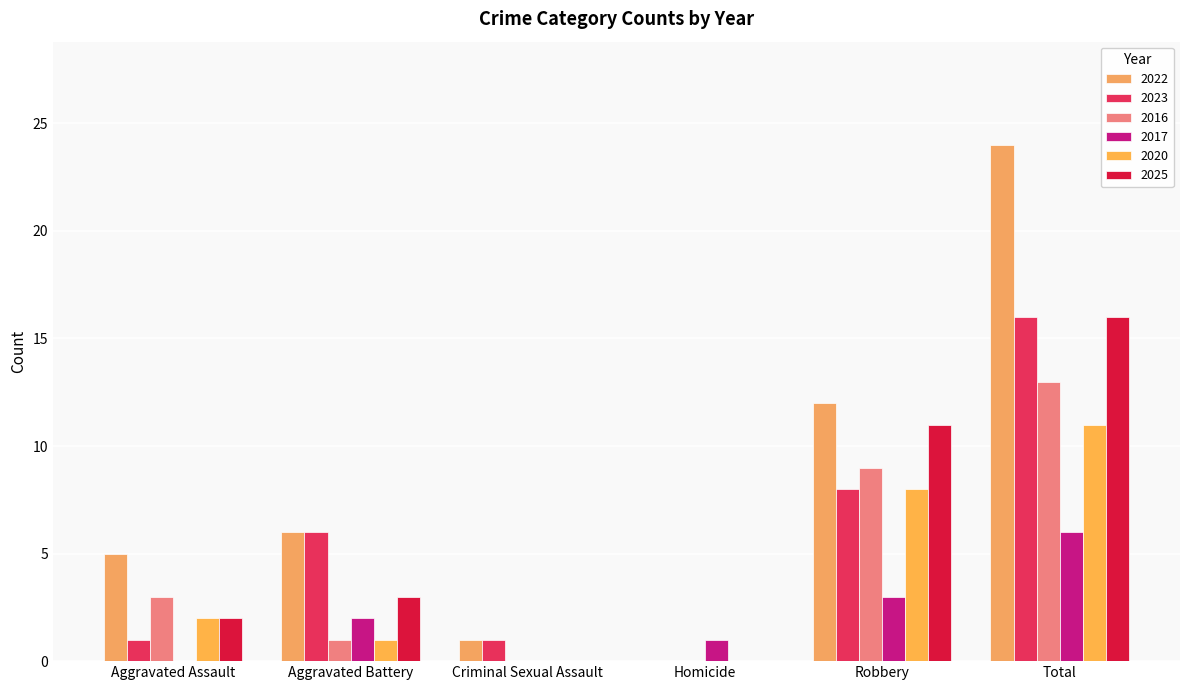

Rank the categories by 2023 value from highest to lowest.

Total, Robbery, Aggravated Battery, Aggravated Assault, Criminal Sexual Assault, Homicide